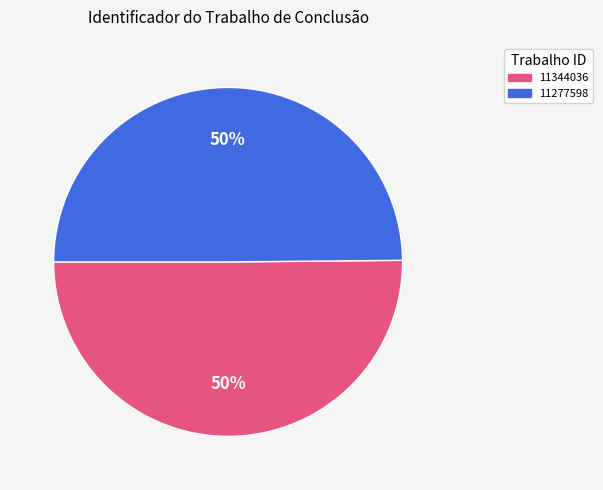

The 11344036 slice represents 58% of the pie. True or false?

False